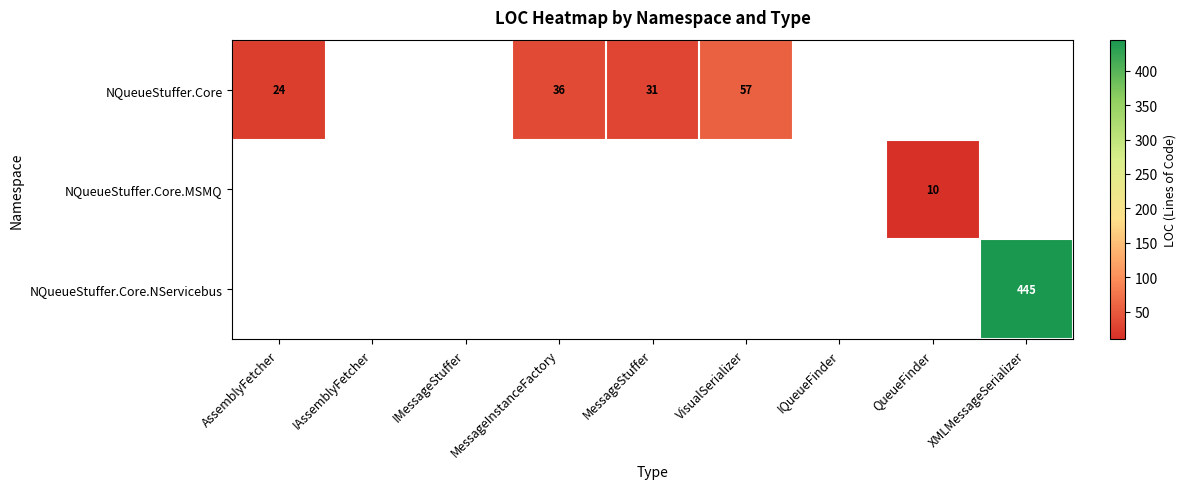

The NQueueStuffer.Core series shows 47 at MessageInstanceFactory. True or false?

False